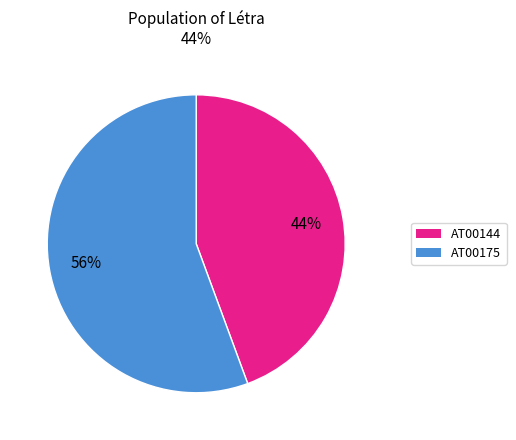

To the nearest percent, what is the average slice percentage?

50%